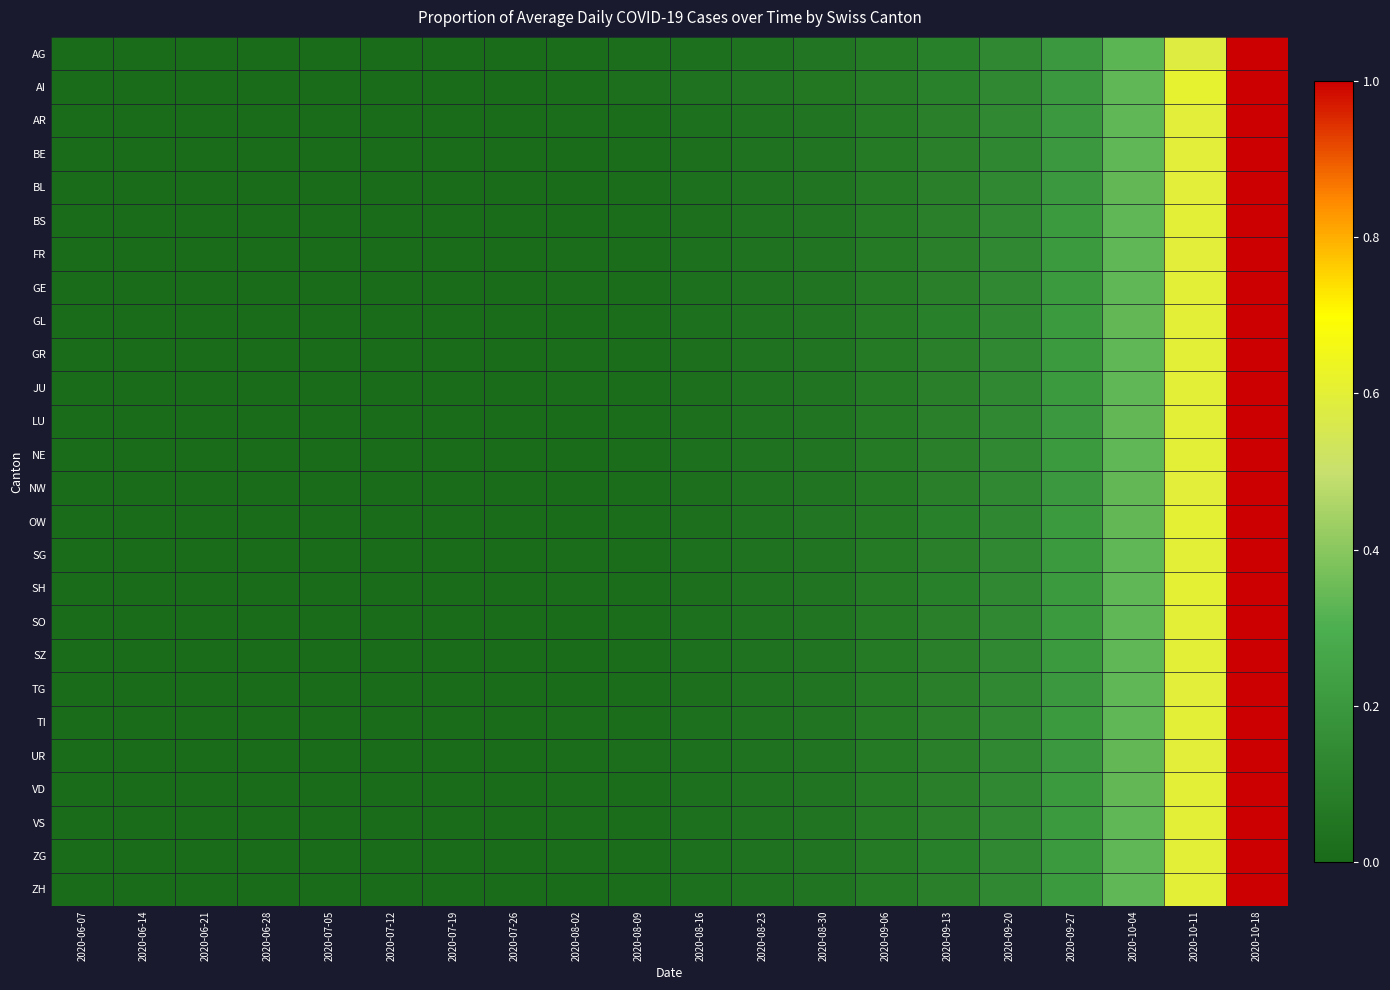

Between 2020-09-06 and 2020-10-18, which is larger?

2020-10-18